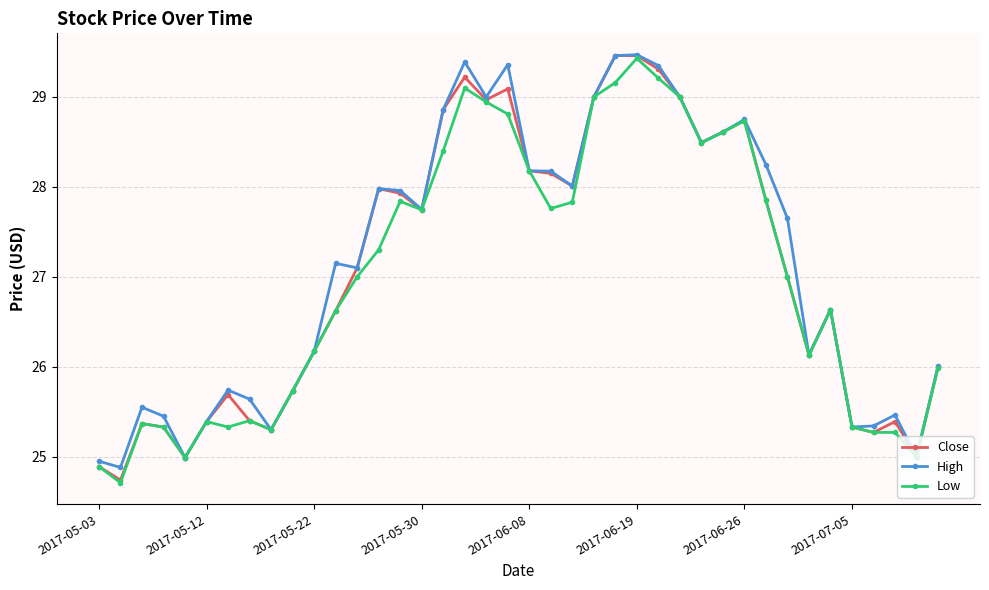

What is the difference between the second highest and second lowest values in the Close series?

4.6